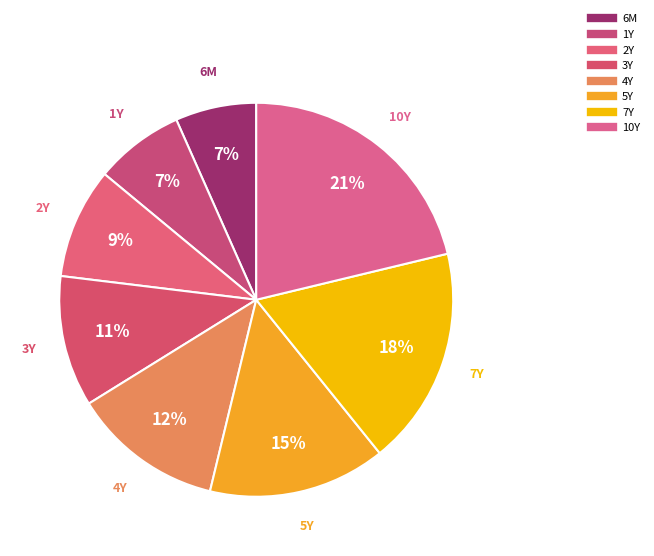

Combined, do 1Y and 5Y account for over 50%?

No